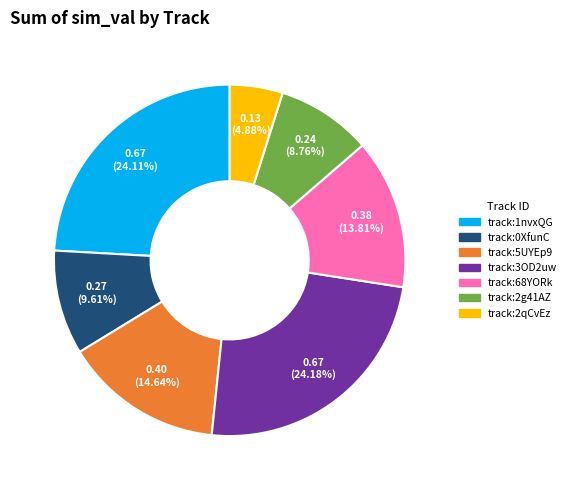

Combined, do track:2g41AZ and track:0XfunC account for over 50%?

No